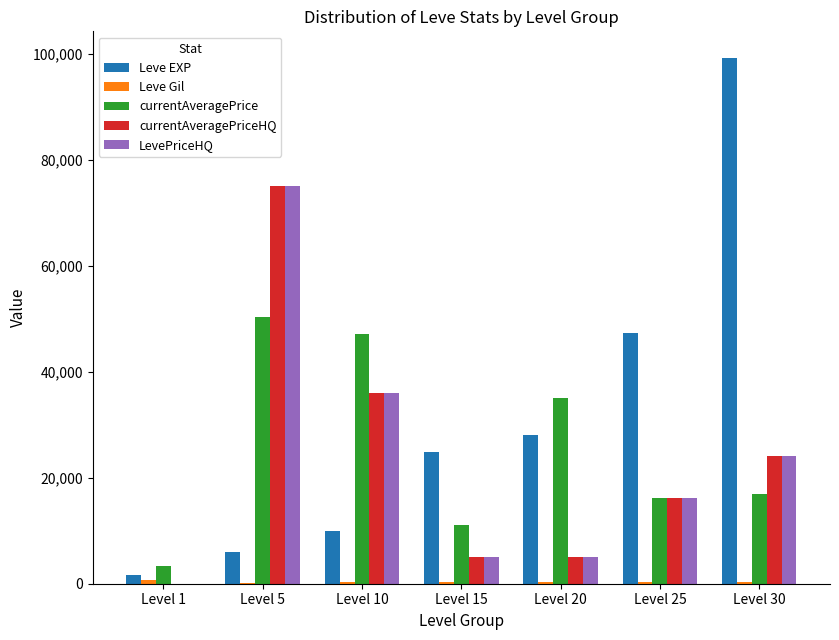

What is the average value of the Leve EXP series?

30990